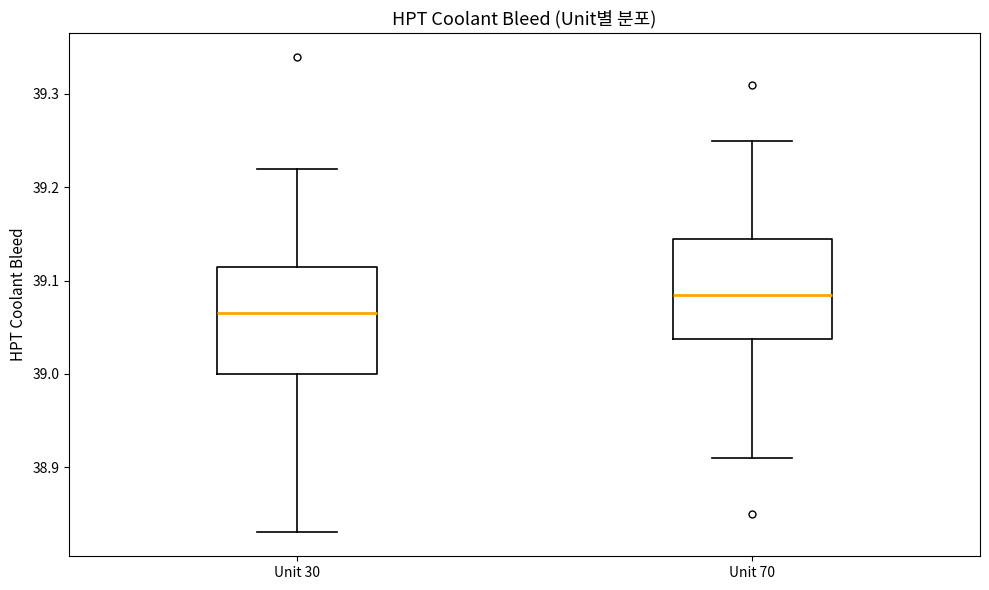

Where is the upper edge of the box for Unit 30 on the y-axis? The values are not printed on the chart, so give them approximately, as read against the axis.

39.12